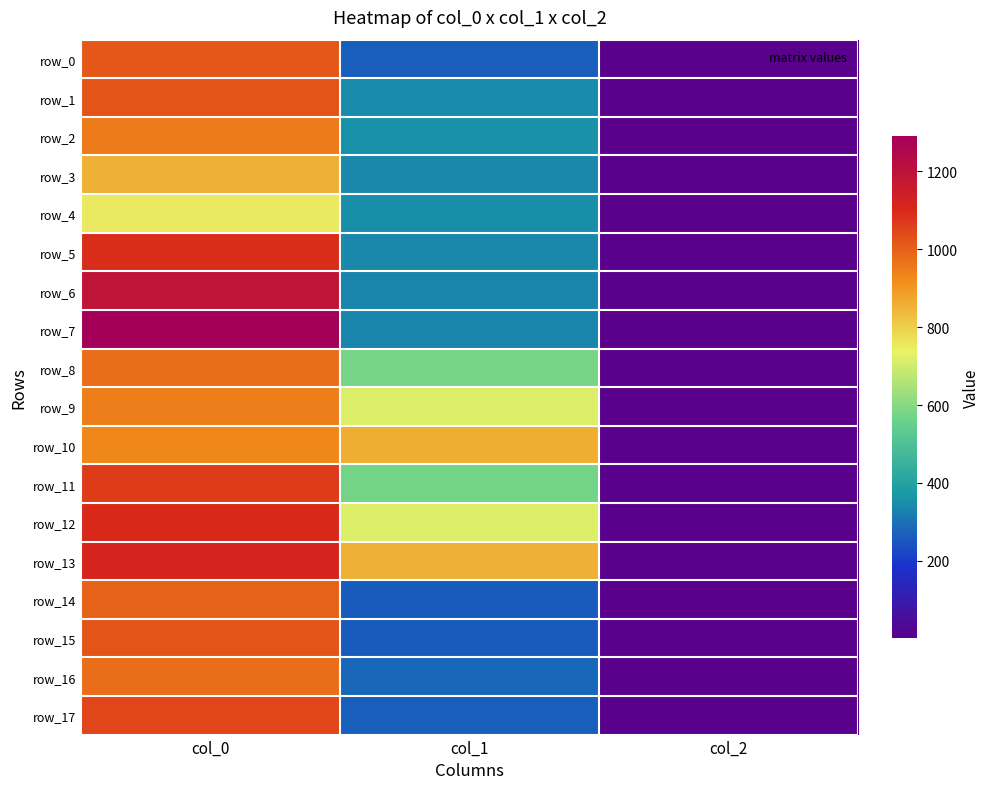

Which series has the largest range (max minus min)?

row_7